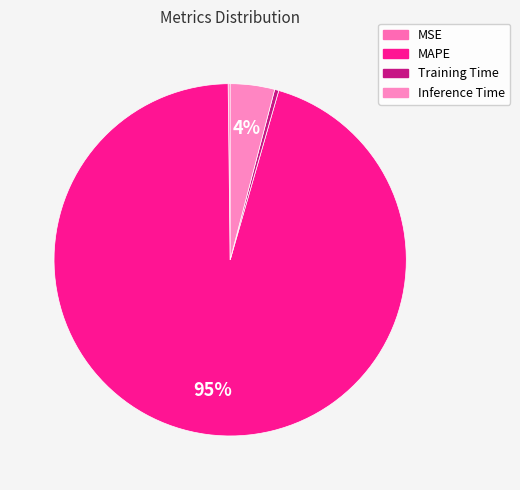

How many segments does this pie chart have?

4